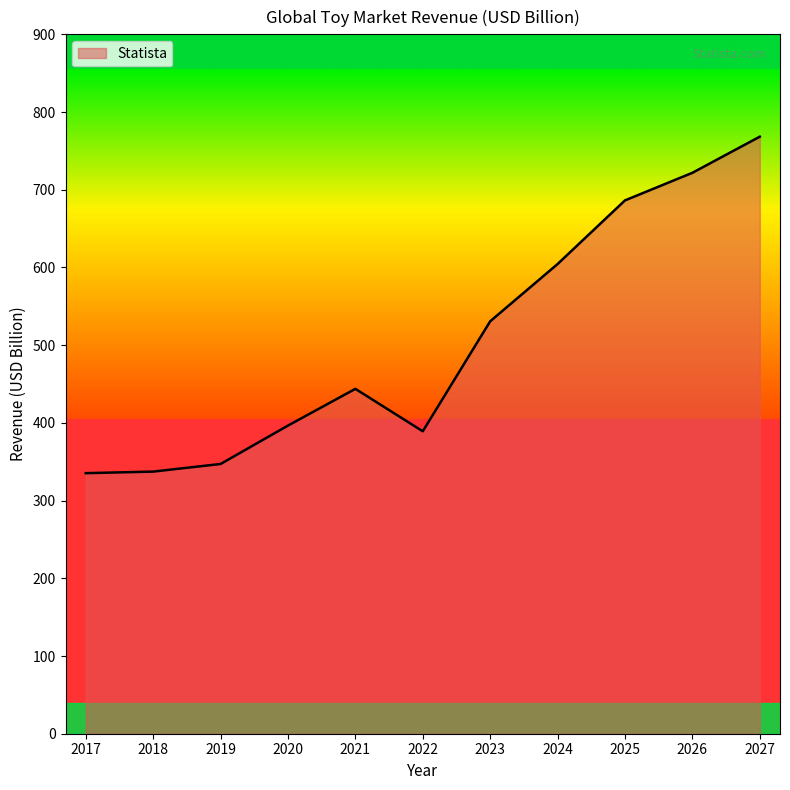

What is the difference between the maximum and minimum values?

433.0